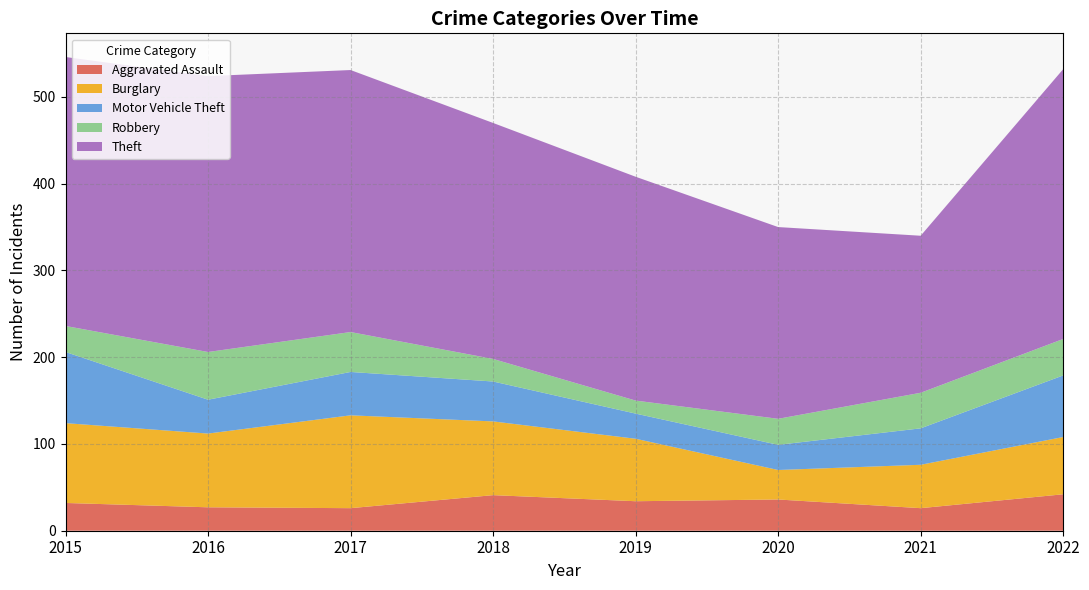

Reading right to left, transcribe all the data shown in this chart.

Aggravated Assault: 2022=42	2021=26	2020=36	2019=34	2018=41	2017=26	2016=27	2015=32
Burglary: 2022=66	2021=50	2020=34	2019=72	2018=85	2017=107	2016=85	2015=92
Motor Vehicle Theft: 2022=71	2021=42	2020=29	2019=29	2018=46	2017=50	2016=39	2015=82
Robbery: 2022=42	2021=41	2020=30	2019=15	2018=26	2017=46	2016=55	2015=30
Theft: 2022=311	2021=181	2020=221	2019=258	2018=272	2017=302	2016=318	2015=310